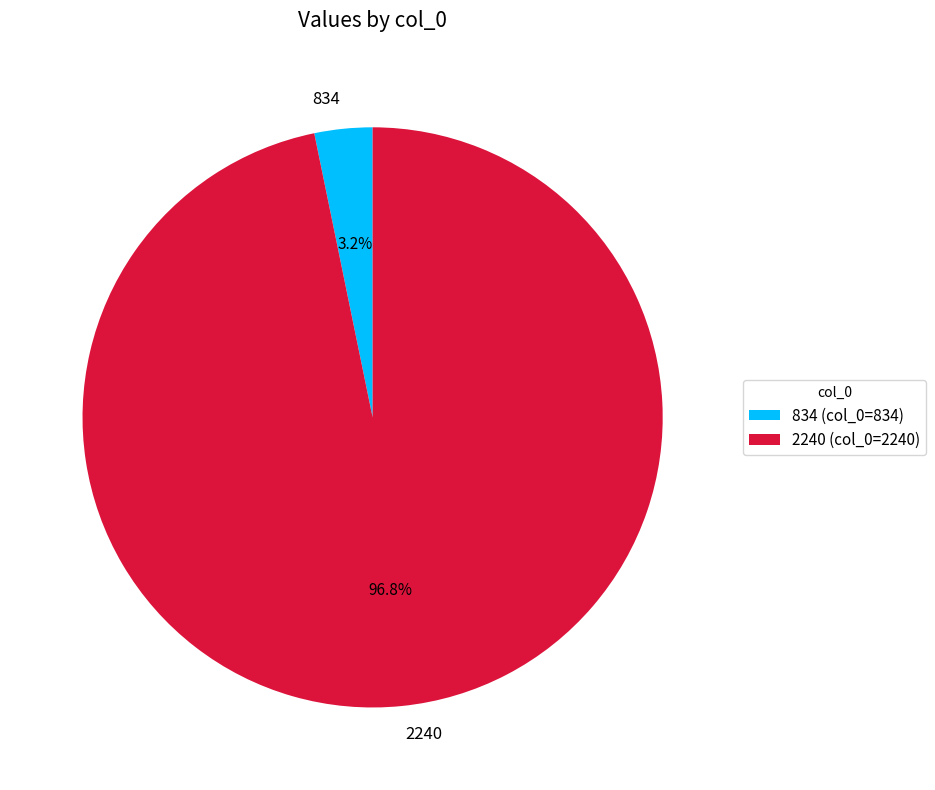

What percentage do 2240 and 834 together represent?

100.0%